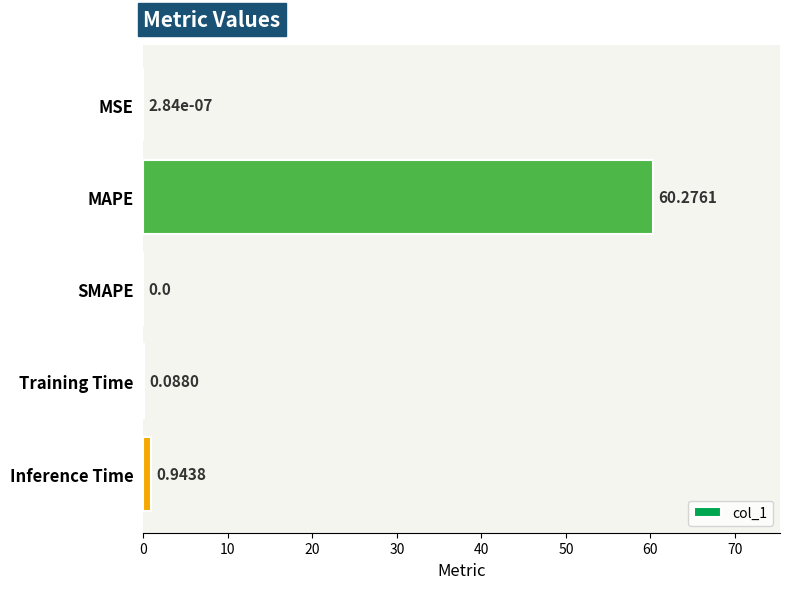

Between MAPE and Training Time, which is larger?

MAPE